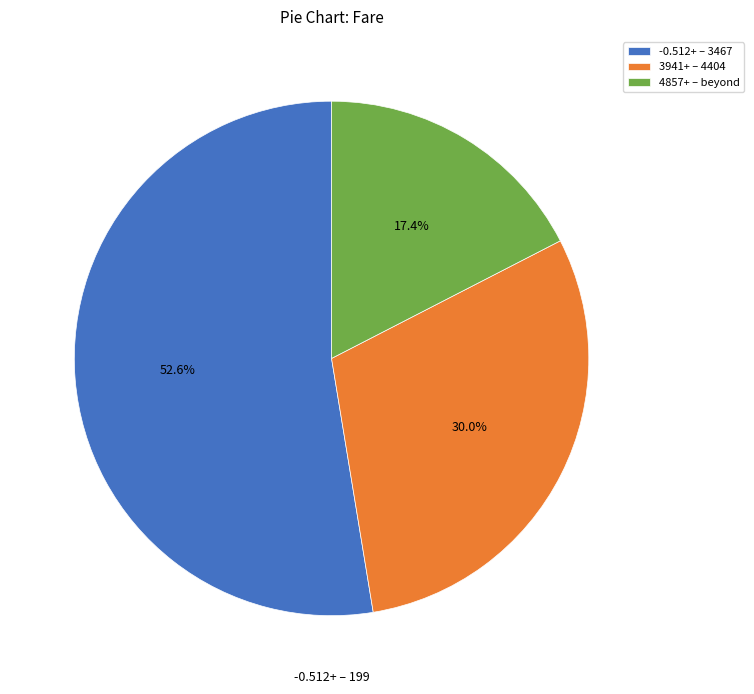

Which has a higher value, 4857+ – beyond or -0.512+ – 3467?

-0.512+ – 3467